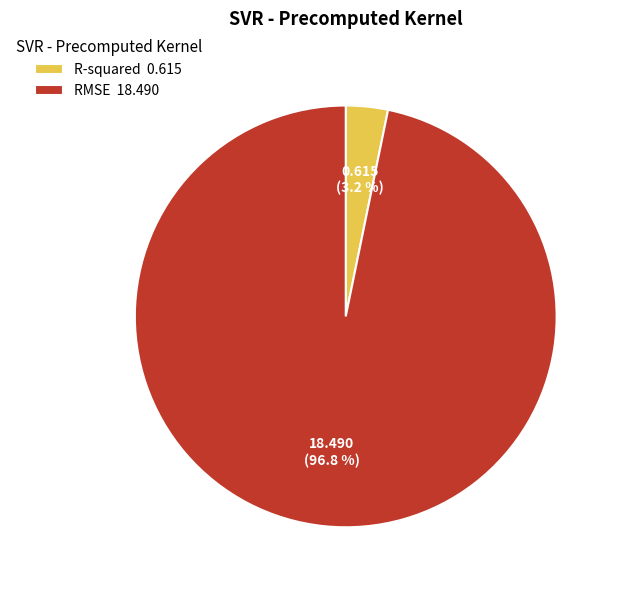

Is R-squared the majority of the pie?

No